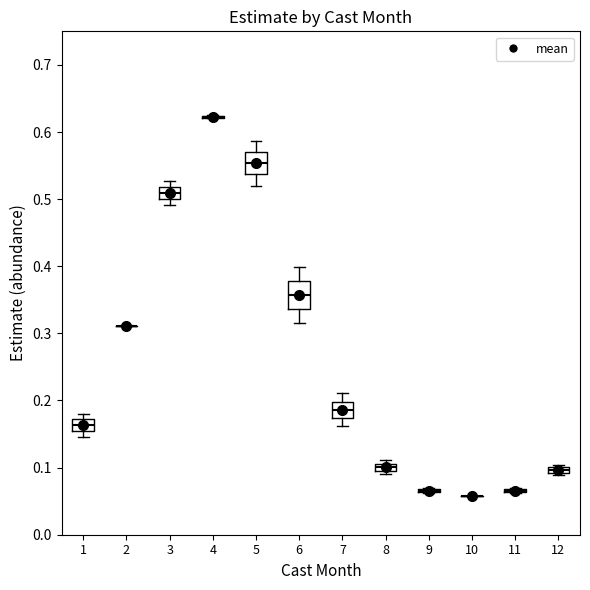

Where is the lower edge of the box at x = 5 on the y-axis? The values are not printed on the chart, so give them approximately, as read against the axis.

0.54